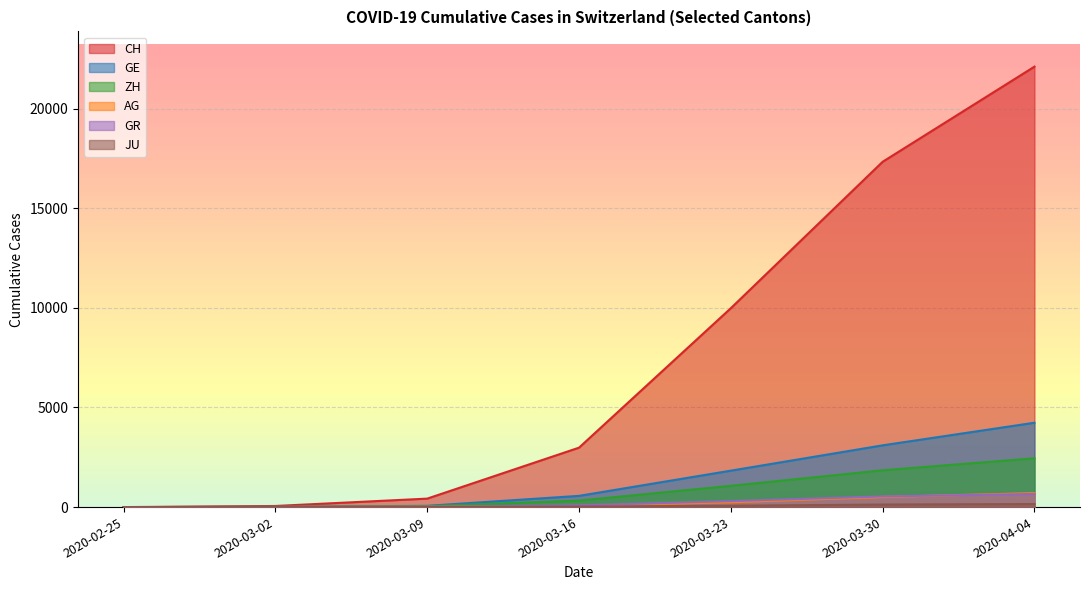

The value of ZH at 2020-03-30 is 1848. True or false?

True